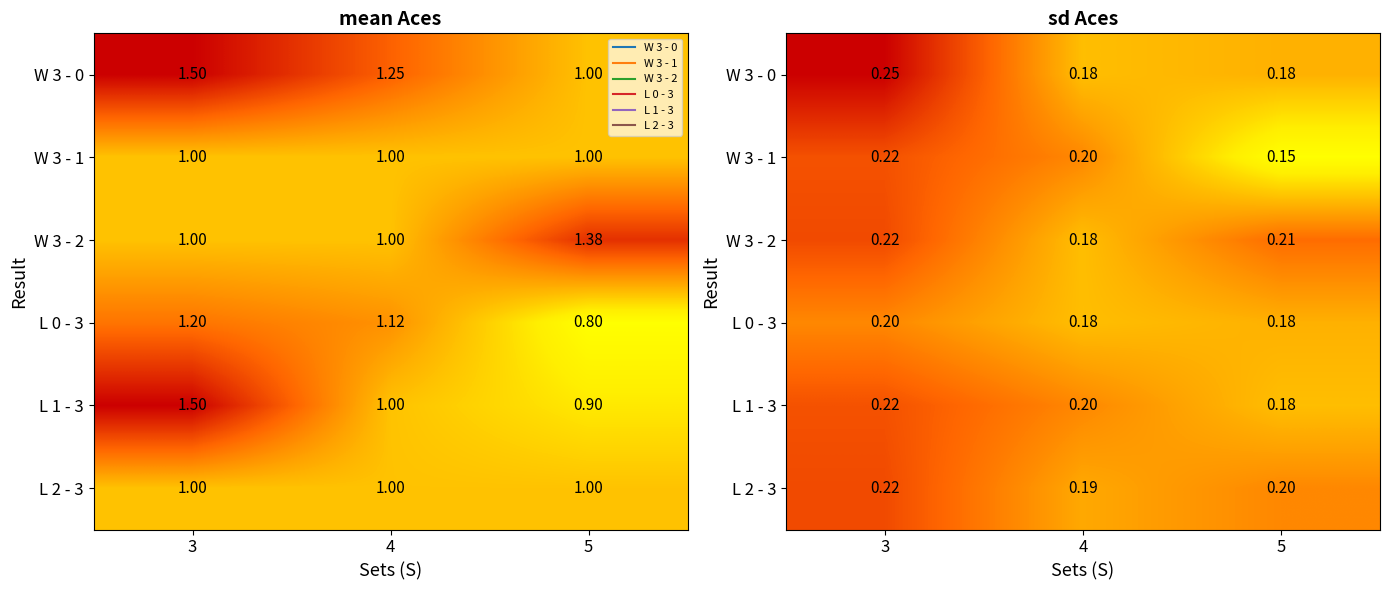

The L 1 - 3 series shows 0.3 at 5. True or false?

False